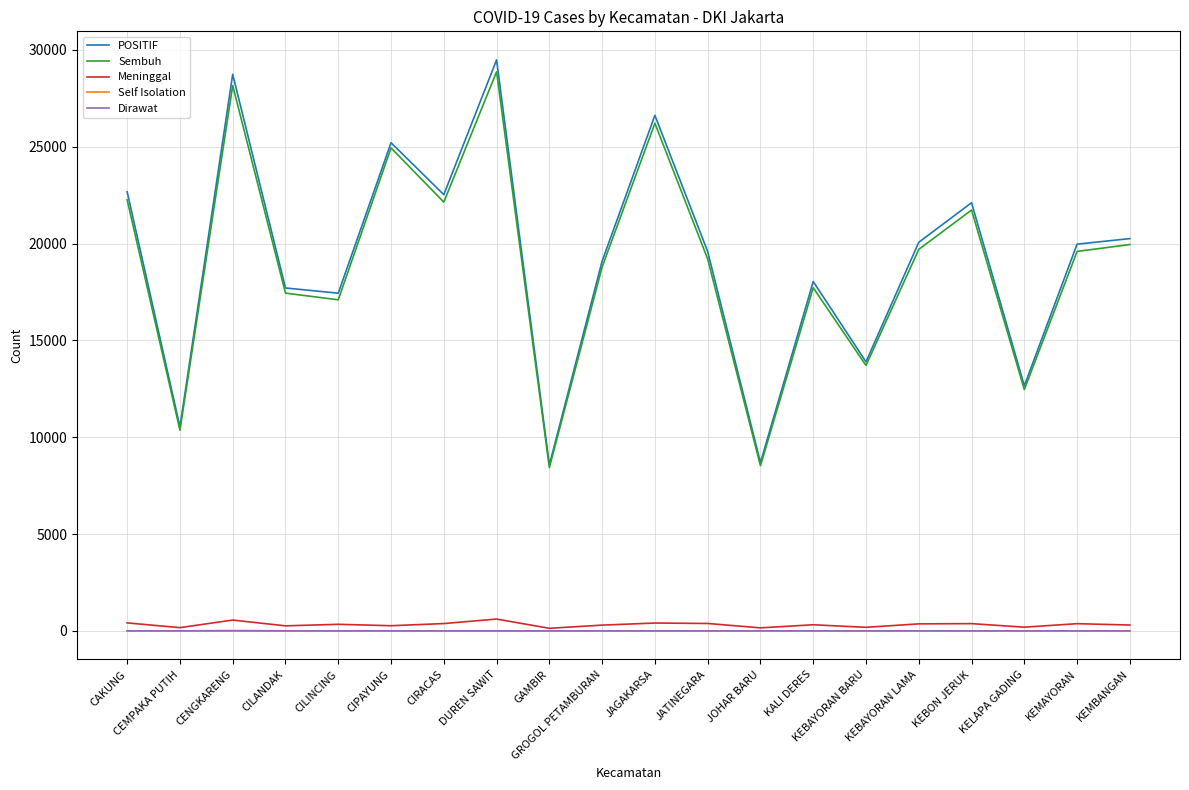

Does the chart have visible grid lines?

Yes